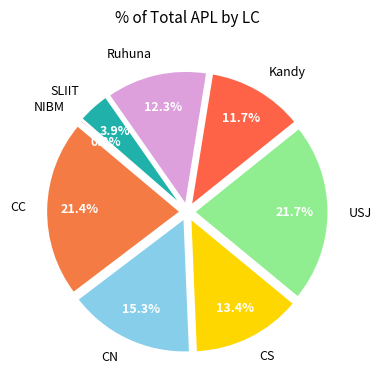

To the nearest percent, what percentage of the pie is Ruhuna?

12%